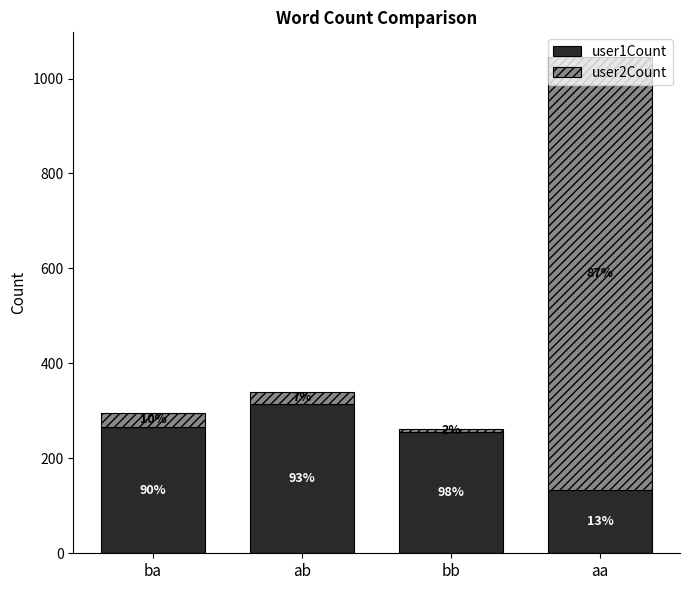

What is the label of the 1st bar from the right?

aa